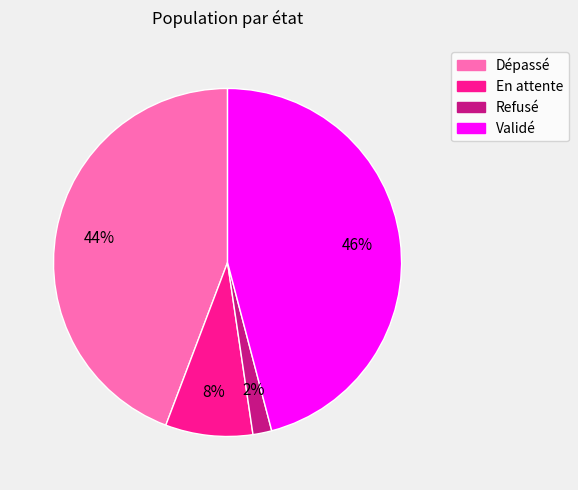

Count the number of slices in the pie.

4